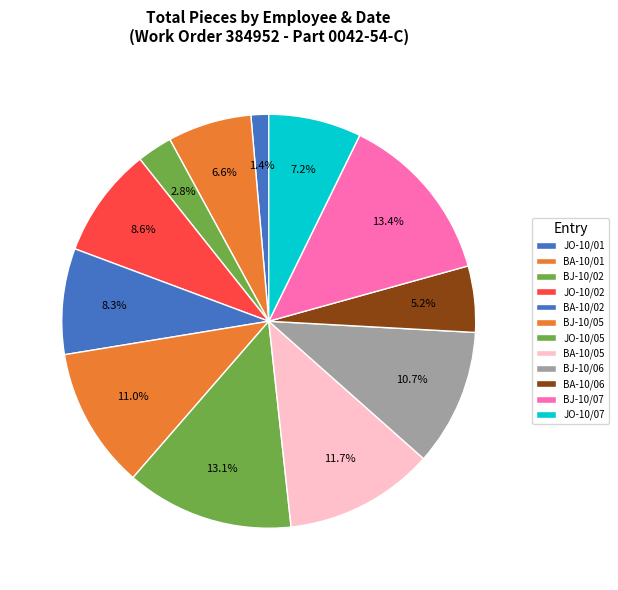

Count the number of slices in the pie.

12